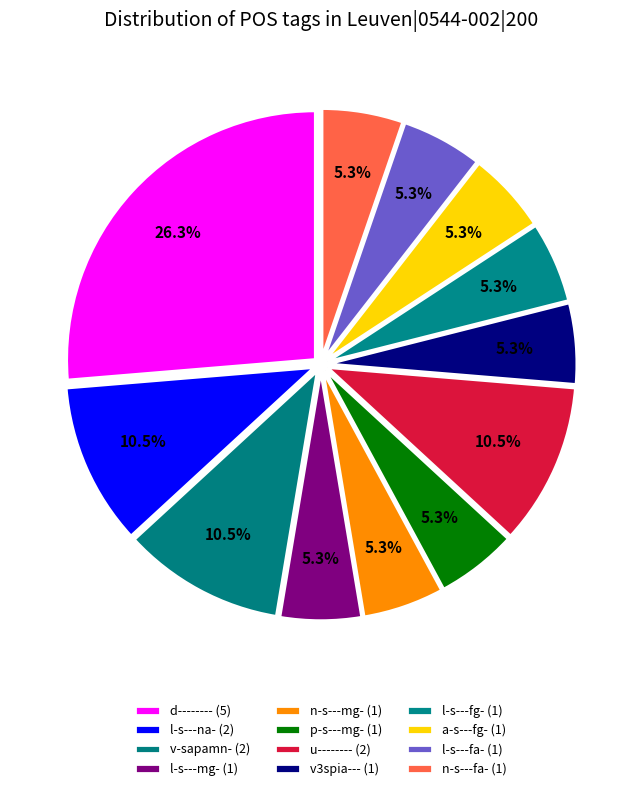

To the nearest percent, what is the difference between the l-s---na- and p-s---mg- slice percentages?

5%